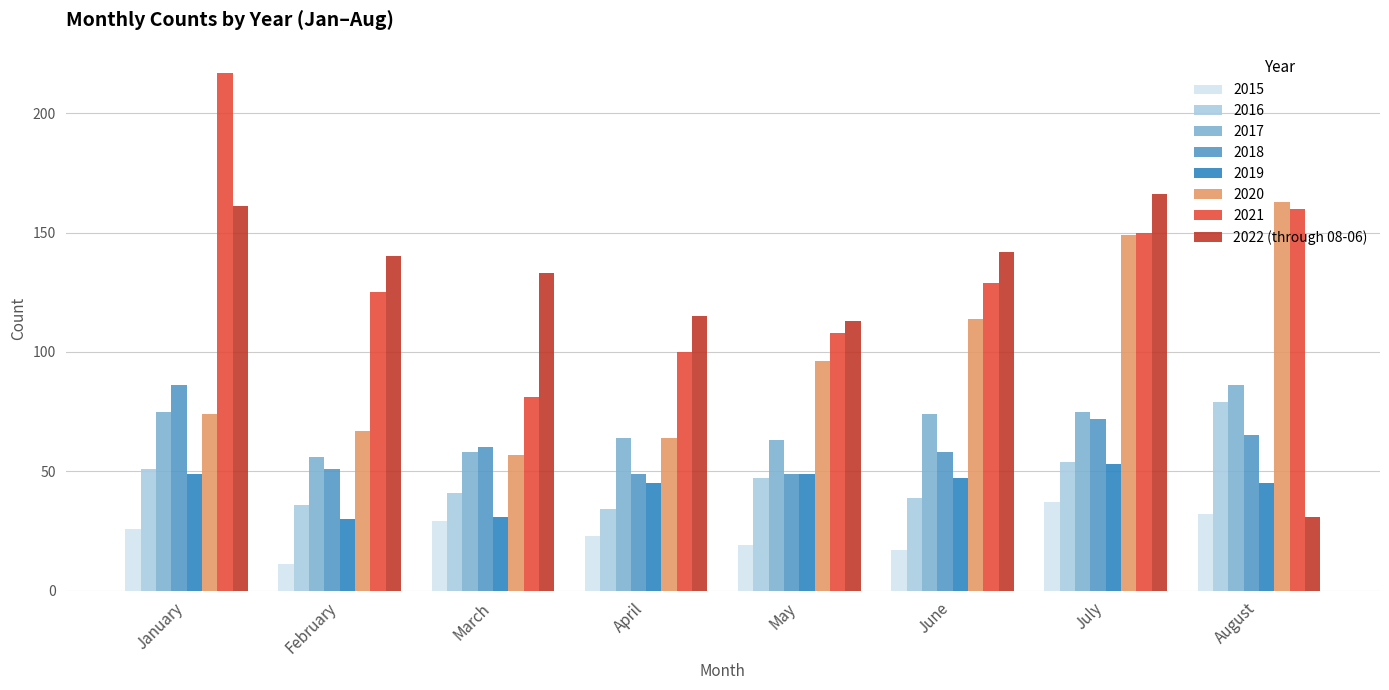

How many data points in 2019 are less than 47?

4